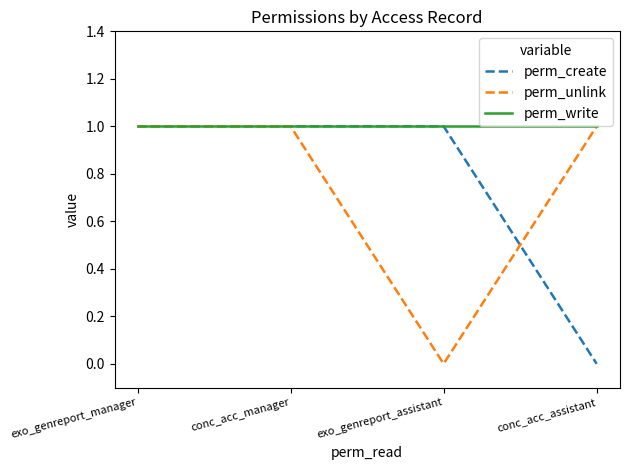

What position from the right is conc_acc_manager?

3